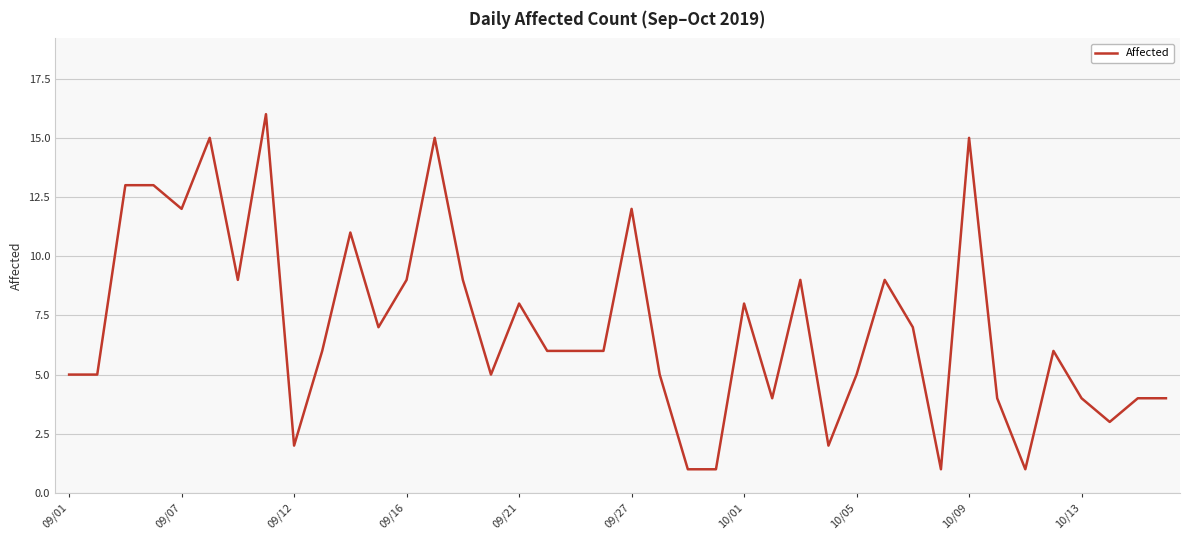

What is the maximum value shown in the chart?

16